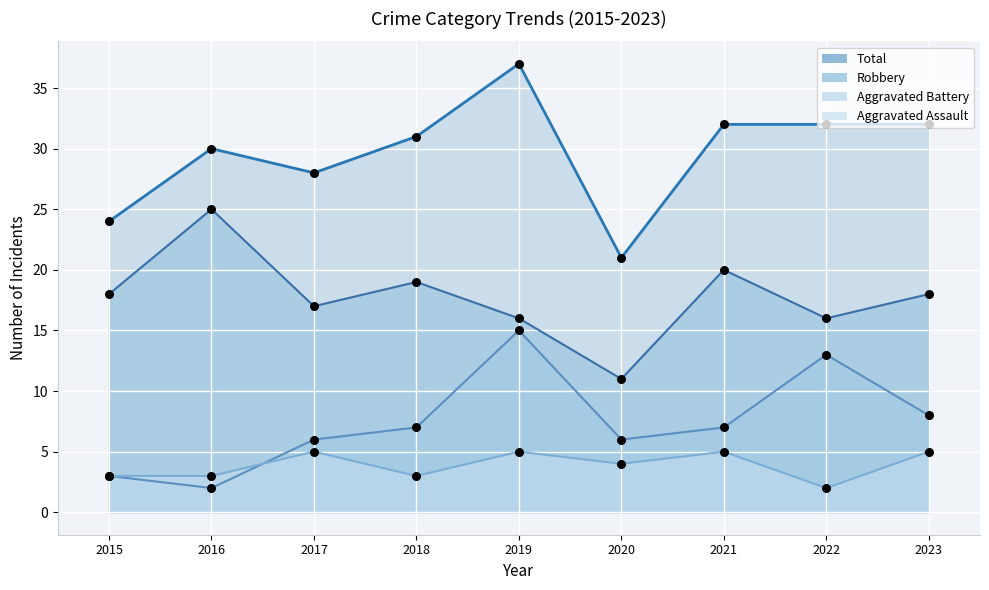

What are all the series names shown in the legend?

Aggravated Assault, Aggravated Battery, Robbery, Total